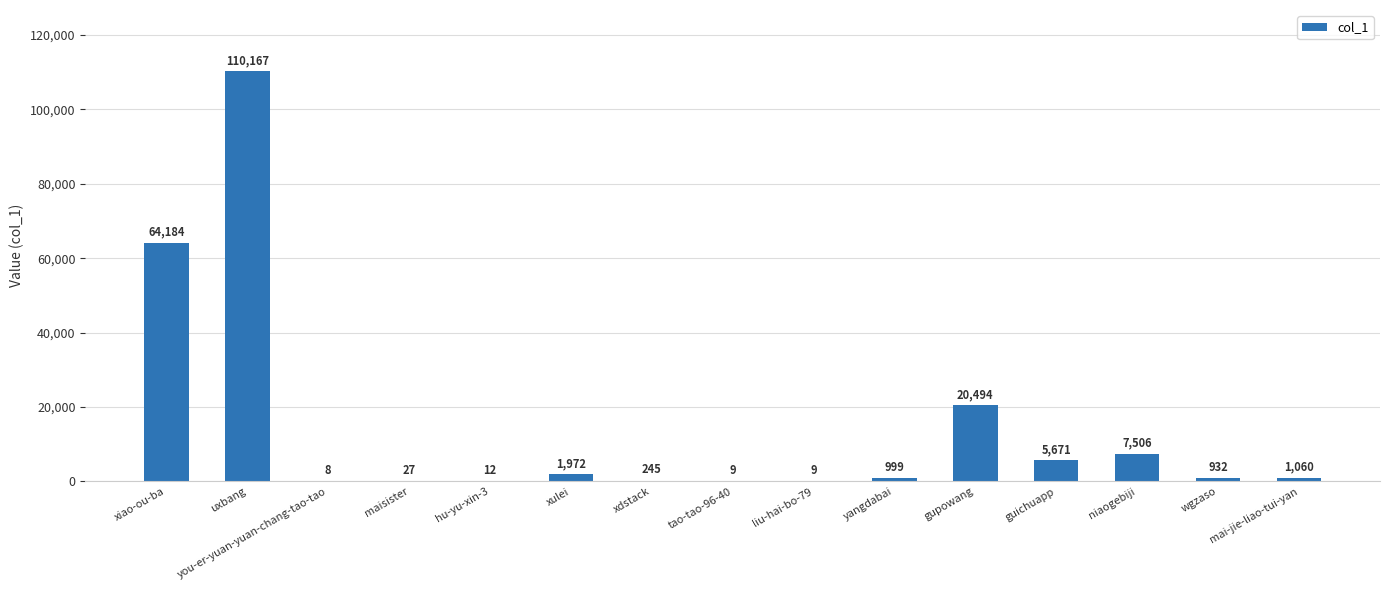

What value does the data have at mai-jie-liao-tui-yan?

1060